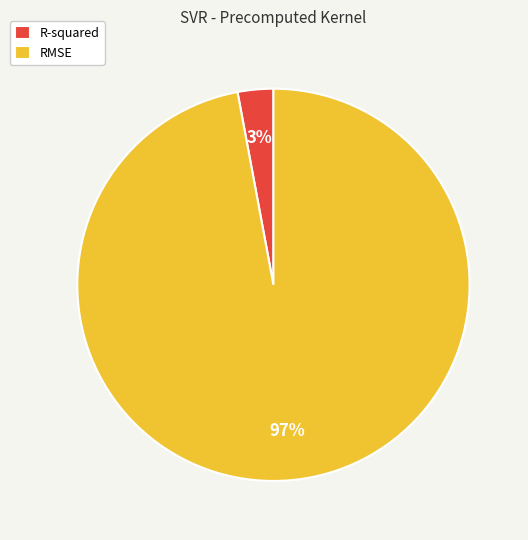

Does any single category account for the majority?

Yes